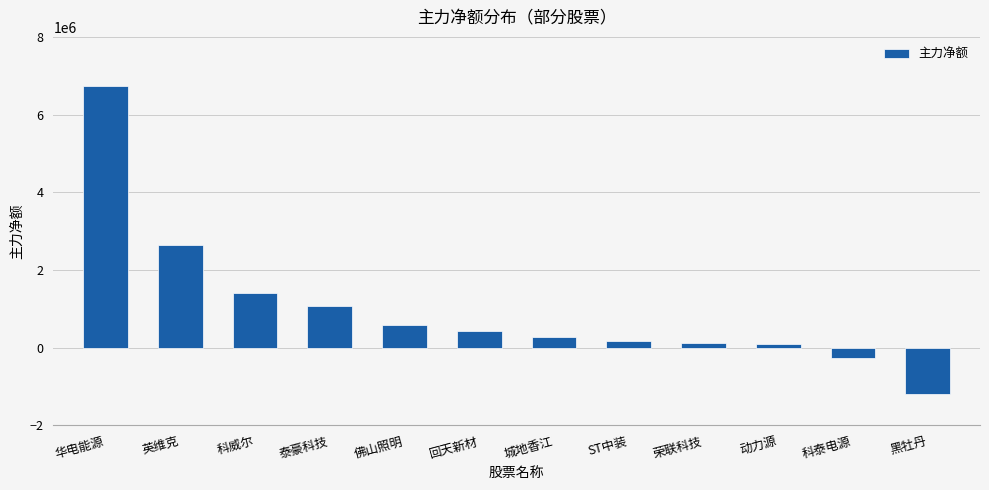

Which category has the lowest value across all series?

黑牡丹